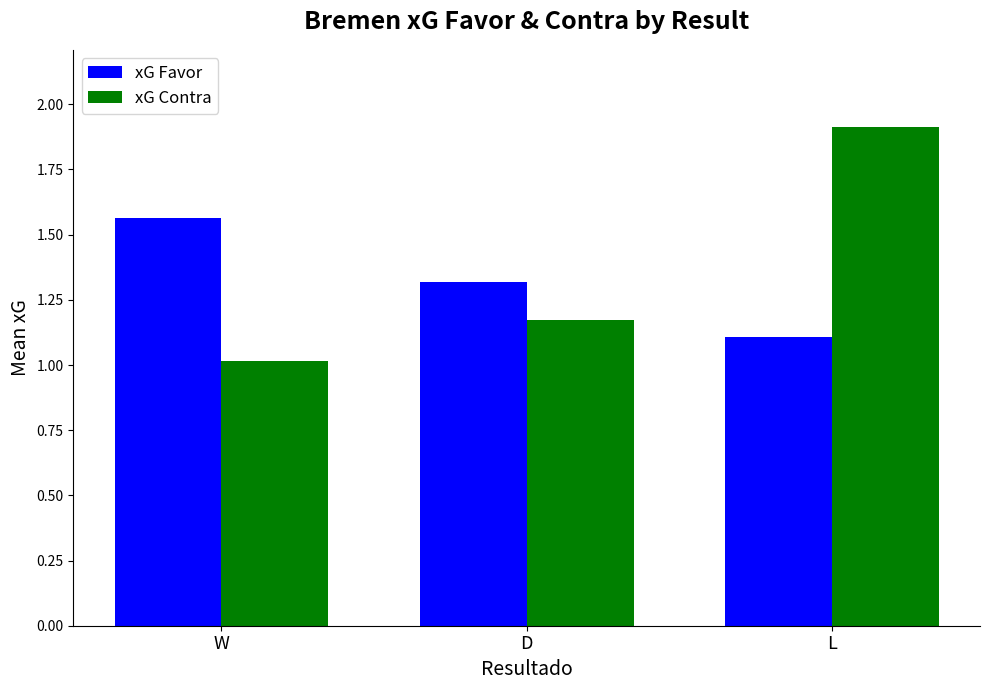

Rank the series by their average value, from lowest to highest.

xG Favor, xG Contra